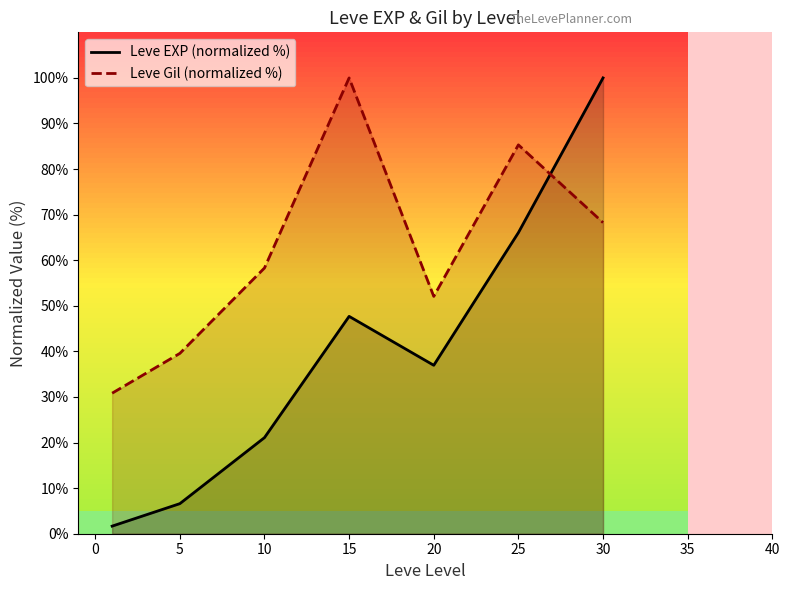

How many values in the Leve EXP (normalized %) series are below 36?

3